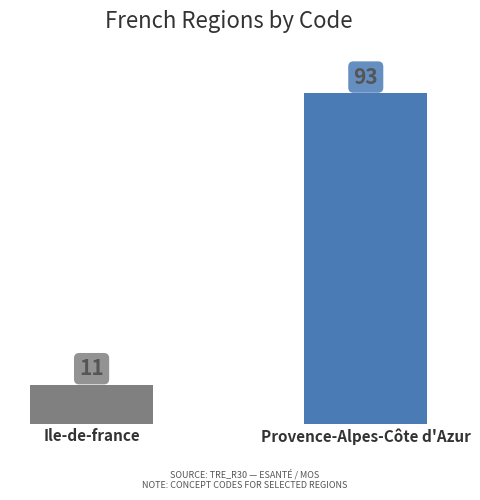

What is the smallest value displayed?

11